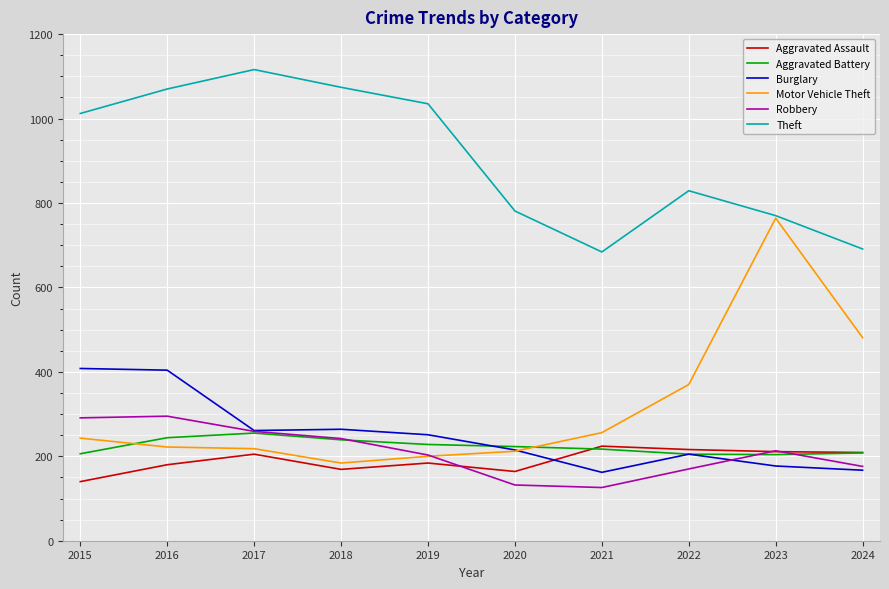

What is the total value across all series at 2023?

2339